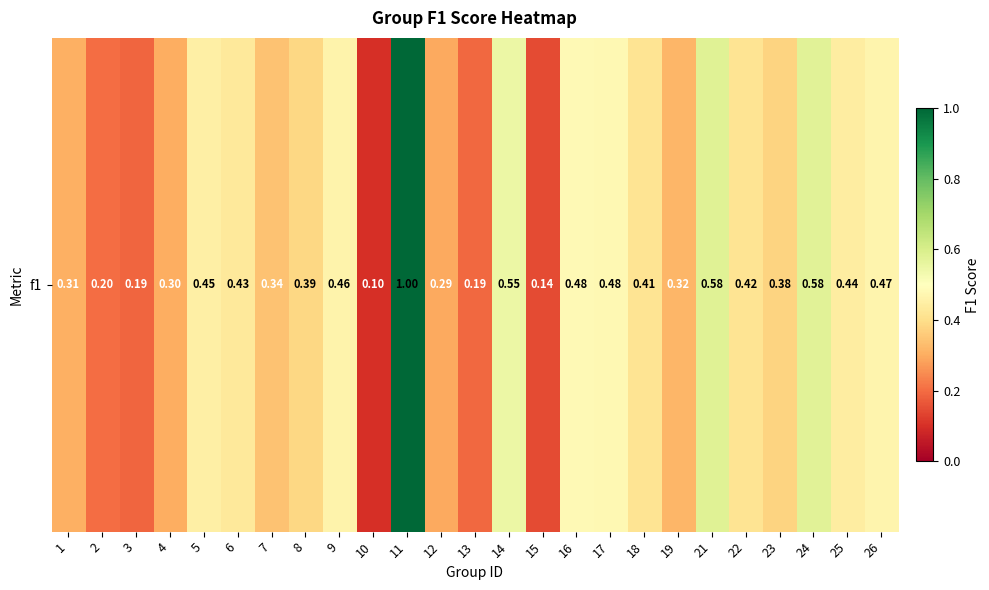

Which has a higher value, 5 or 26?

26